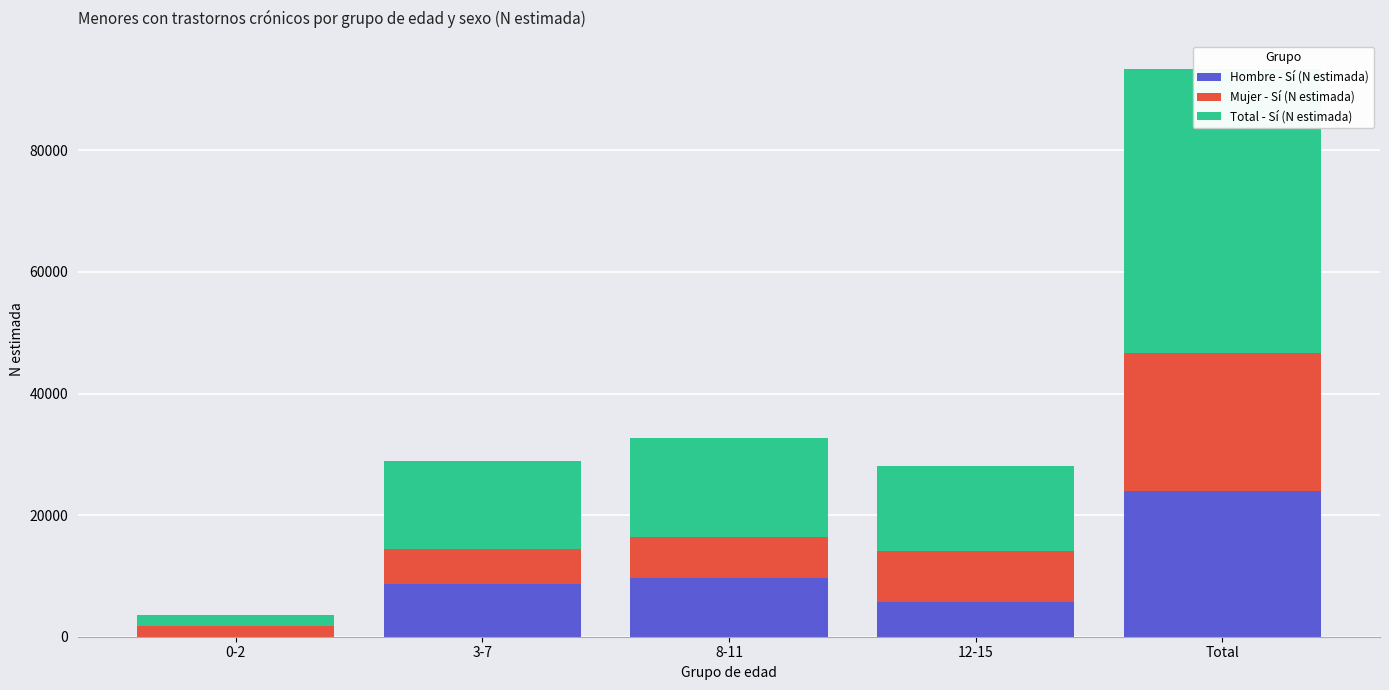

What value does the Total - Sí (N estimada) series have at 3-7, to the nearest 50?

14450